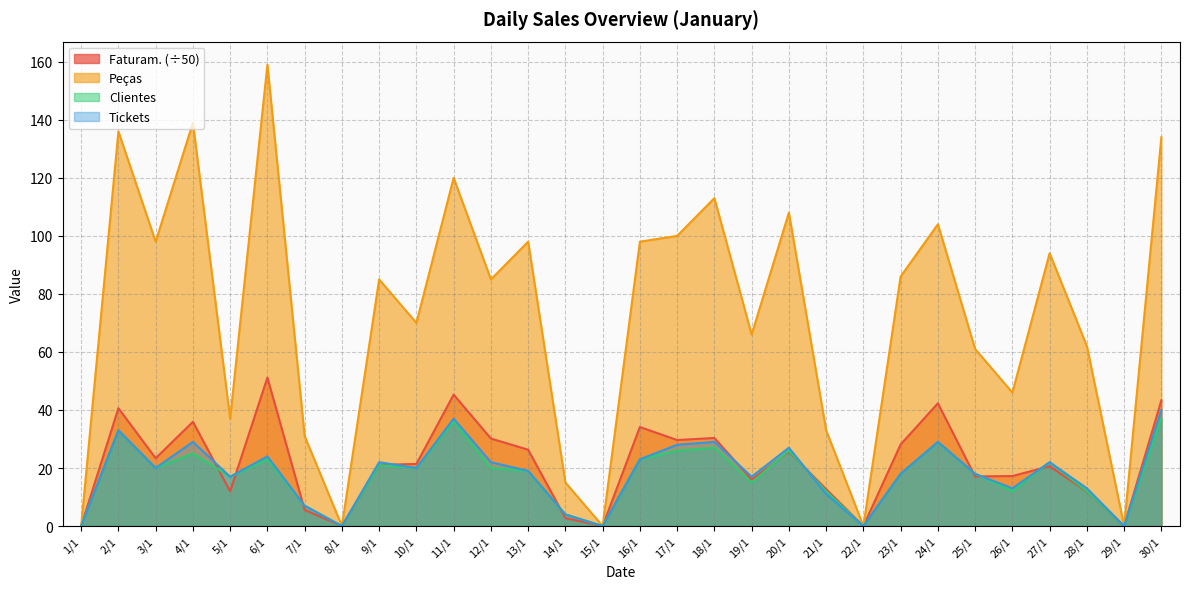

Rank the series by their maximum value, from lowest to highest.

Clientes, Tickets, Faturam. (÷50), Peças